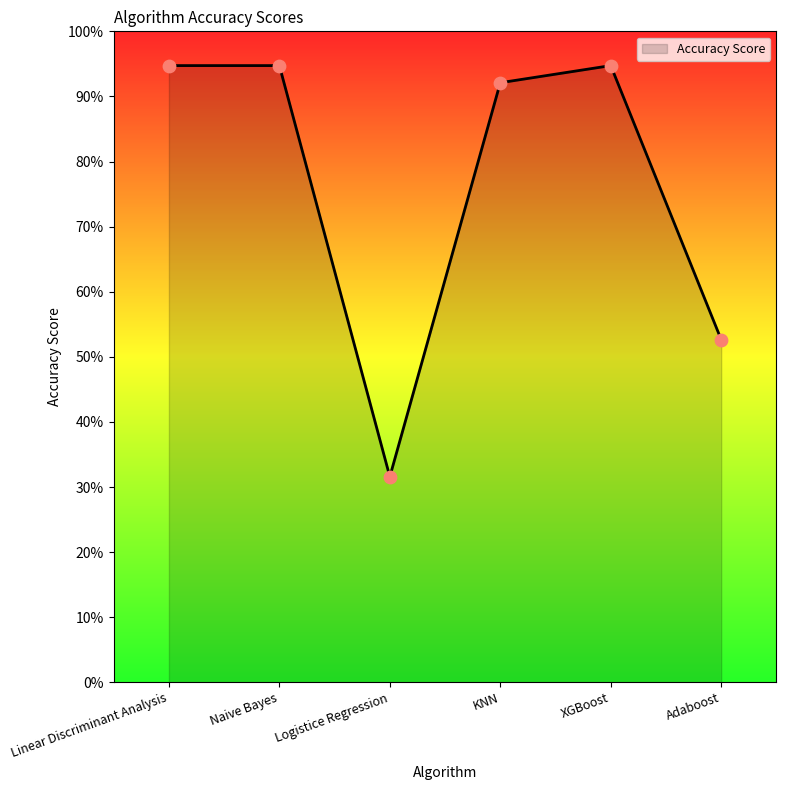

Does the chart have visible grid lines?

No